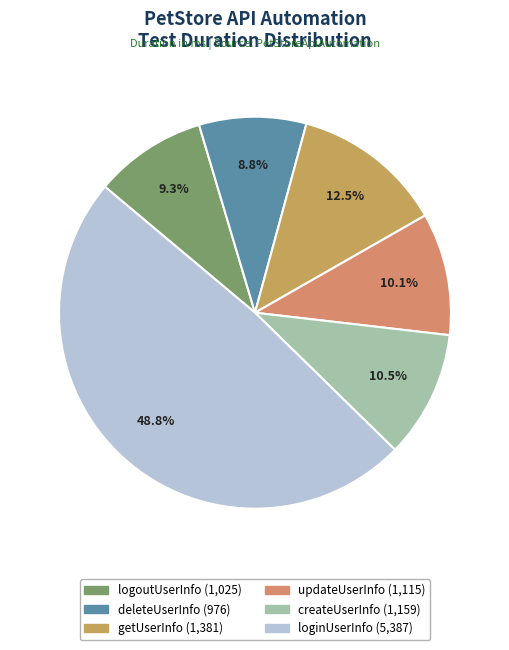

Is there a majority slice in this chart?

No